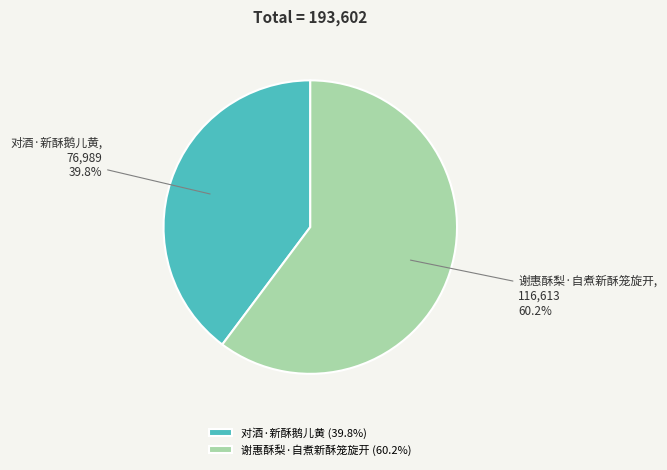

What is the total percentage of 谢惠酥梨·自煮新酥笼旋开 and 对酒·新酥鹅儿黄?

100.0%